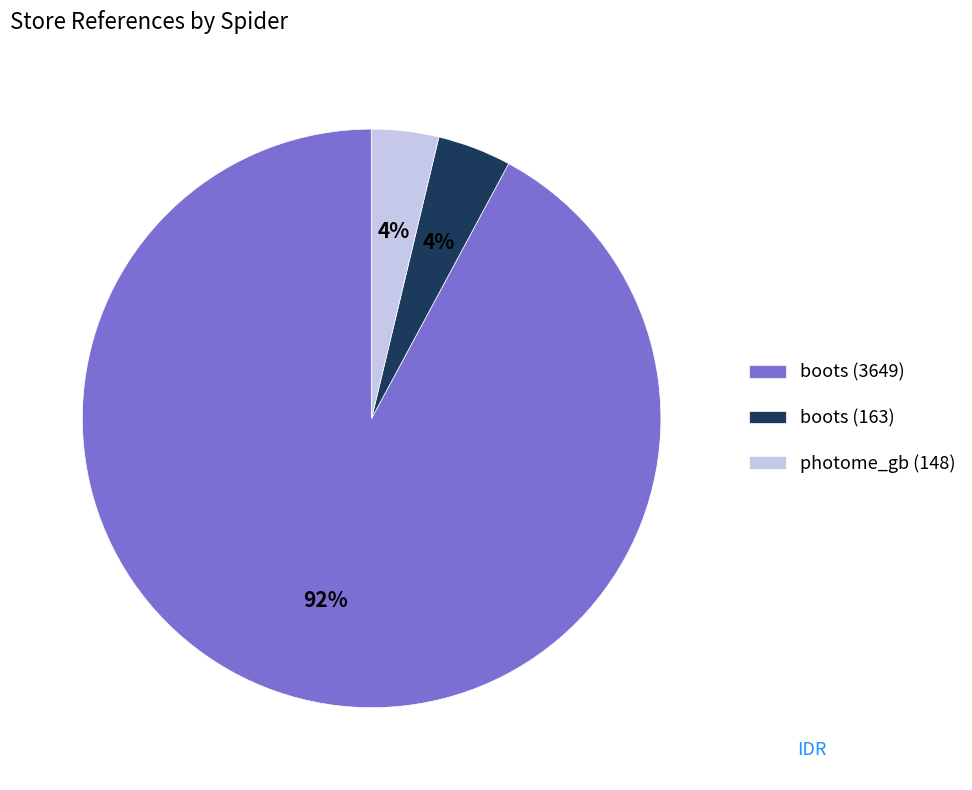

Is it true that boots (3649) is 92% of the pie?

True